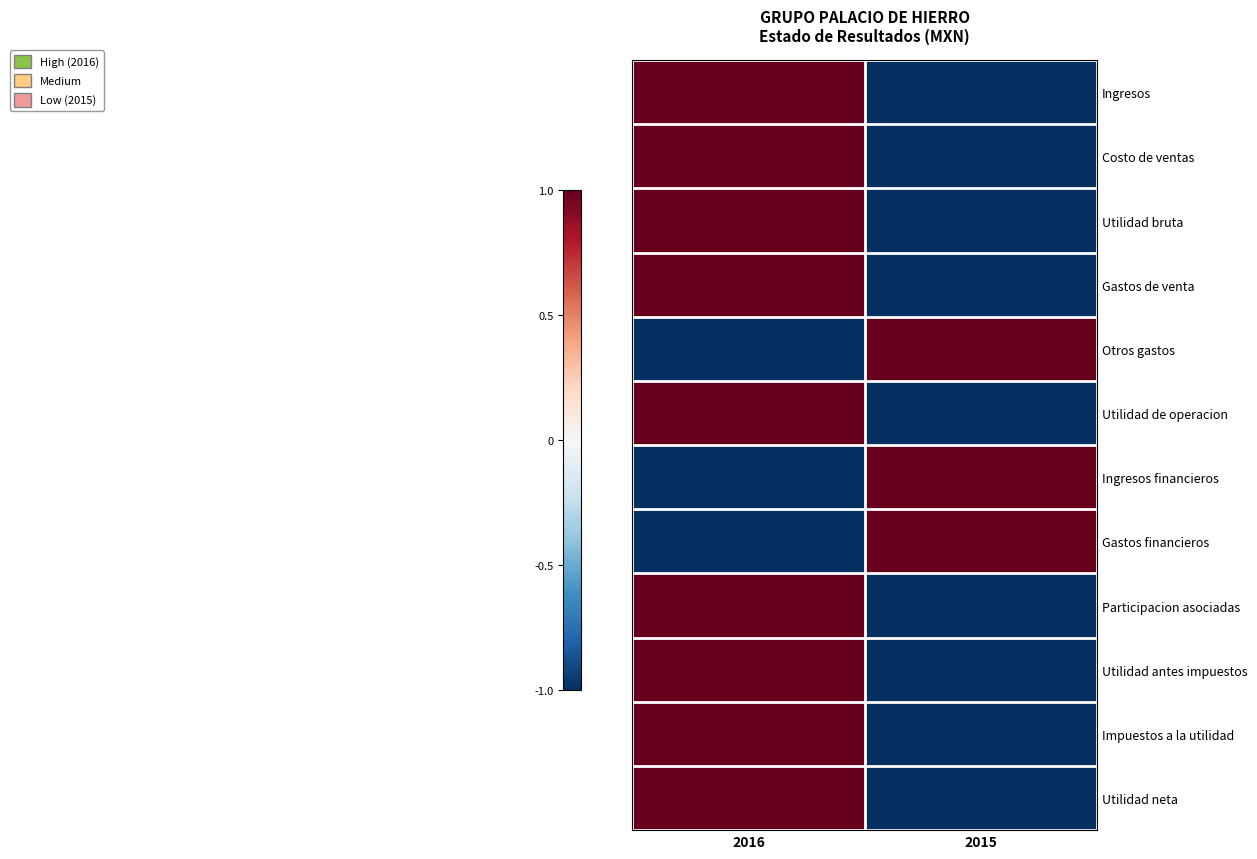

Reading left to right, list all the values displayed in this chart.

Ingresos: 2016=1	2015=-1
Costo de ventas: 2016=1	2015=-1
Utilidad bruta: 2016=1	2015=-1
Gastos de venta: 2016=1	2015=-1
Otros gastos: 2016=-1	2015=1
Utilidad de operacion: 2016=1	2015=-1
Ingresos financieros: 2016=-1	2015=1
Gastos financieros: 2016=-1	2015=1
Participacion asociadas: 2016=1	2015=-1
Utilidad antes impuestos: 2016=1	2015=-1
Impuestos a la utilidad: 2016=1	2015=-1
Utilidad neta: 2016=1	2015=-1